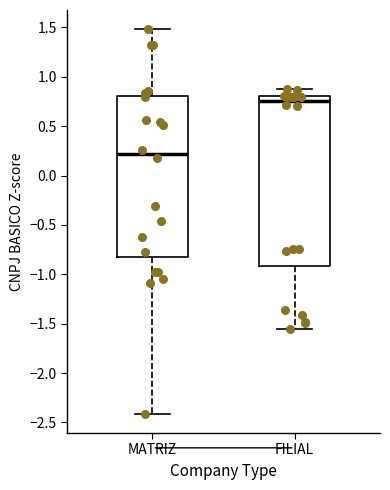

Reading left to right, transcribe this box plot: for each box, give where its median line is, the range the box spans, and where its two whiskers end, as read against the y-axis. The values are not printed on the chart, so give them approximately, as read against the axis.

MATRIZ: median 0.20, box -0.80 to 0.80, whiskers -2.40 to 1.50
FILIAL: median 0.75, box -0.90 to 0.80, whiskers -1.55 to 0.90